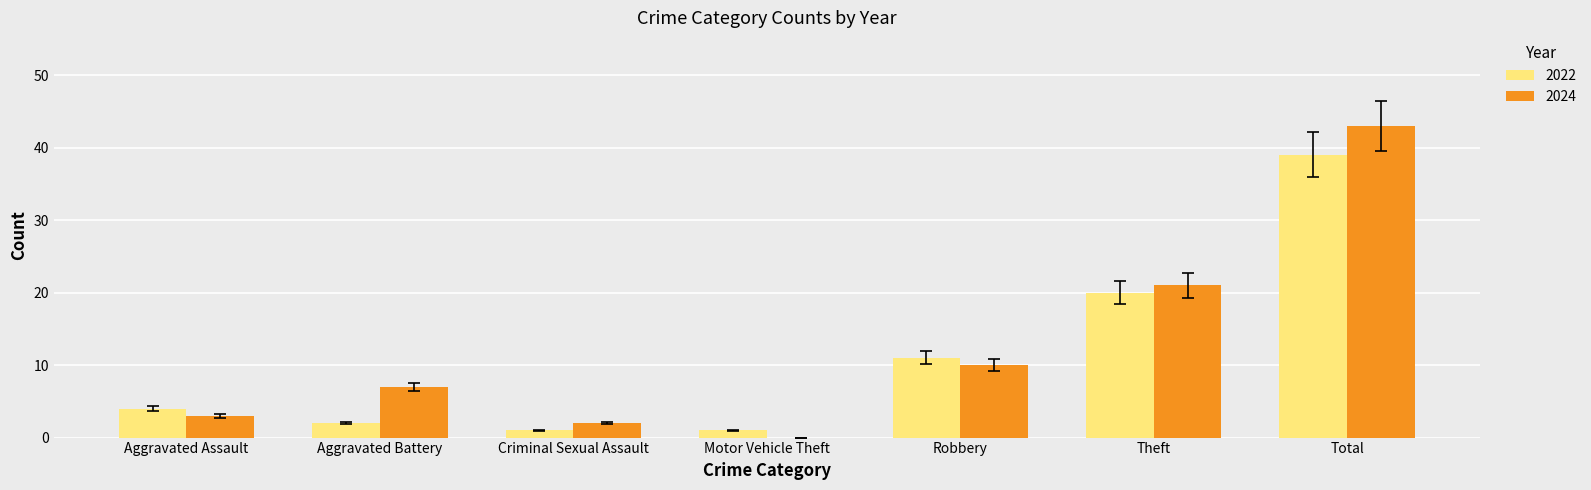

What is the sum of the 2024 values at Aggravated Assault and Robbery?

13